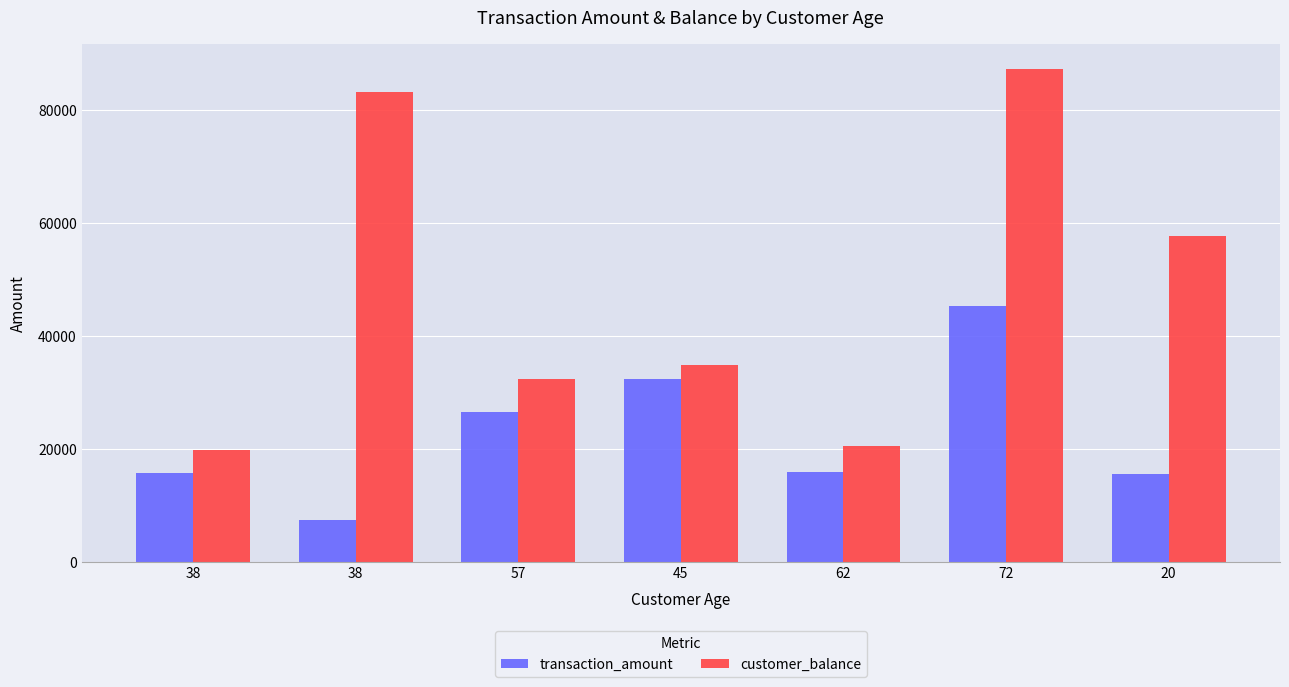

How many groups of bars are there?

7